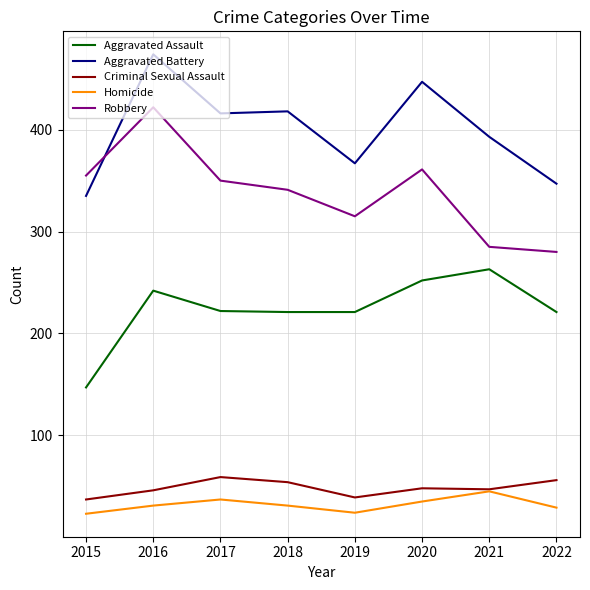

How many lines are shown in the chart?

5